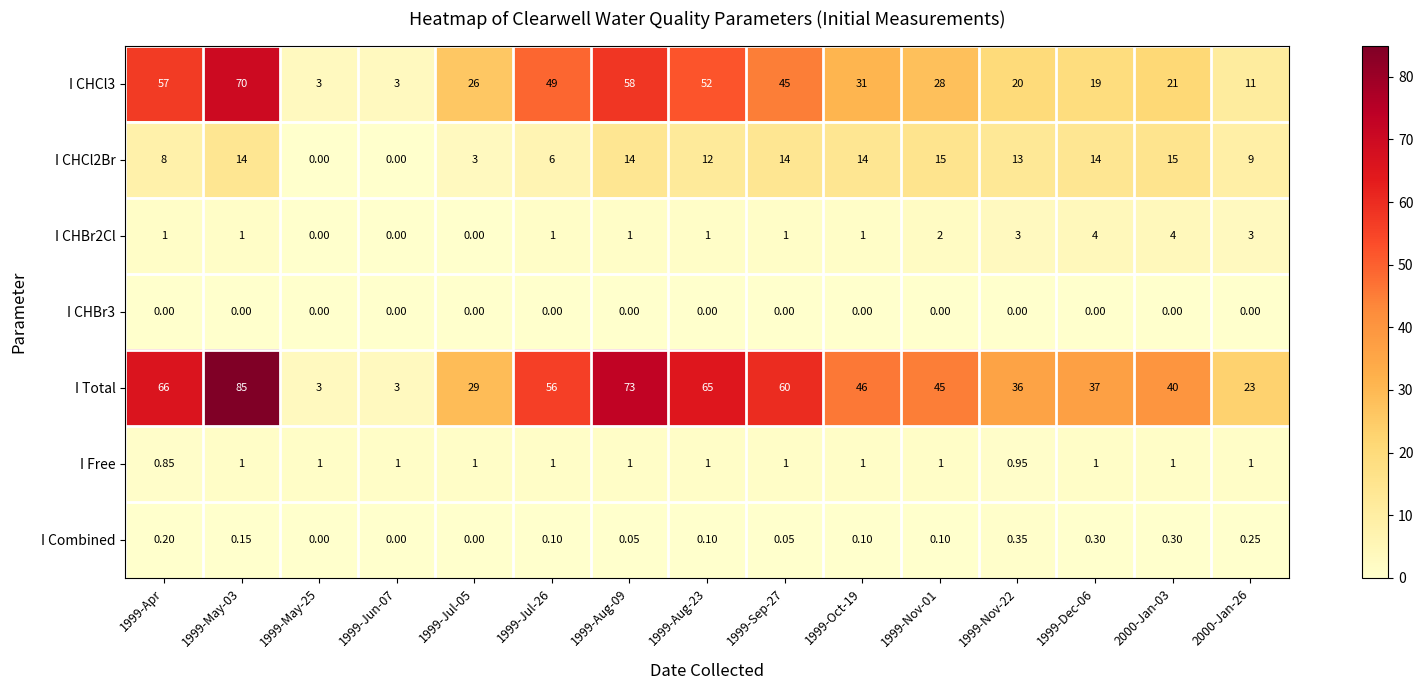

Between 1999-May-25 and 1999-Jul-05, which series saw the biggest shift?

I Total